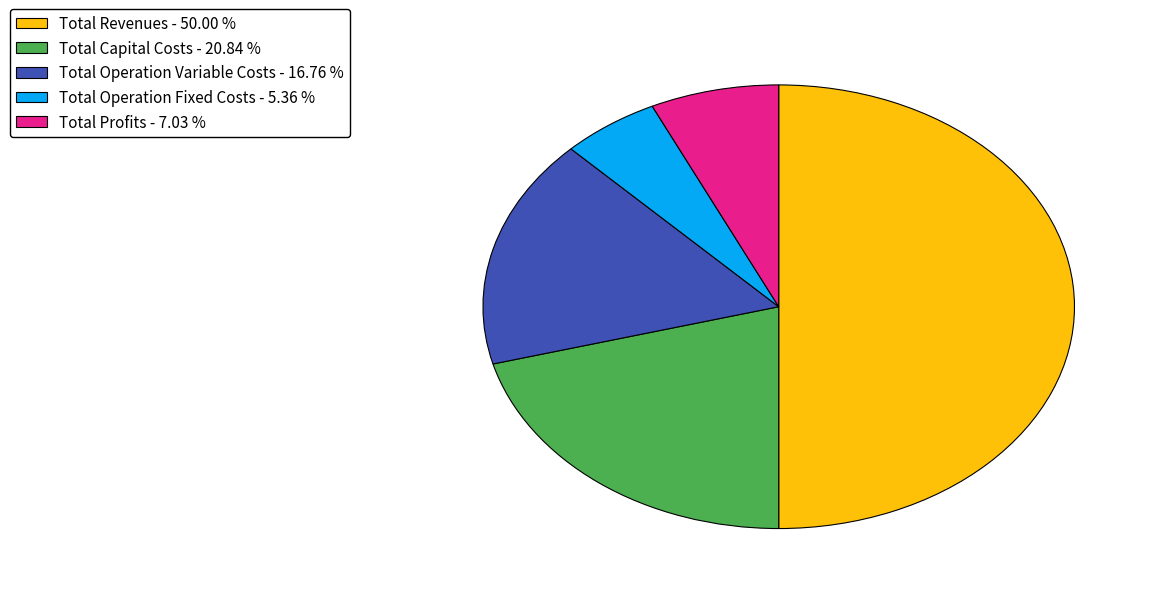

Approximately how many times larger is the value at Total Revenues compared to Total Capital Costs?

2.4